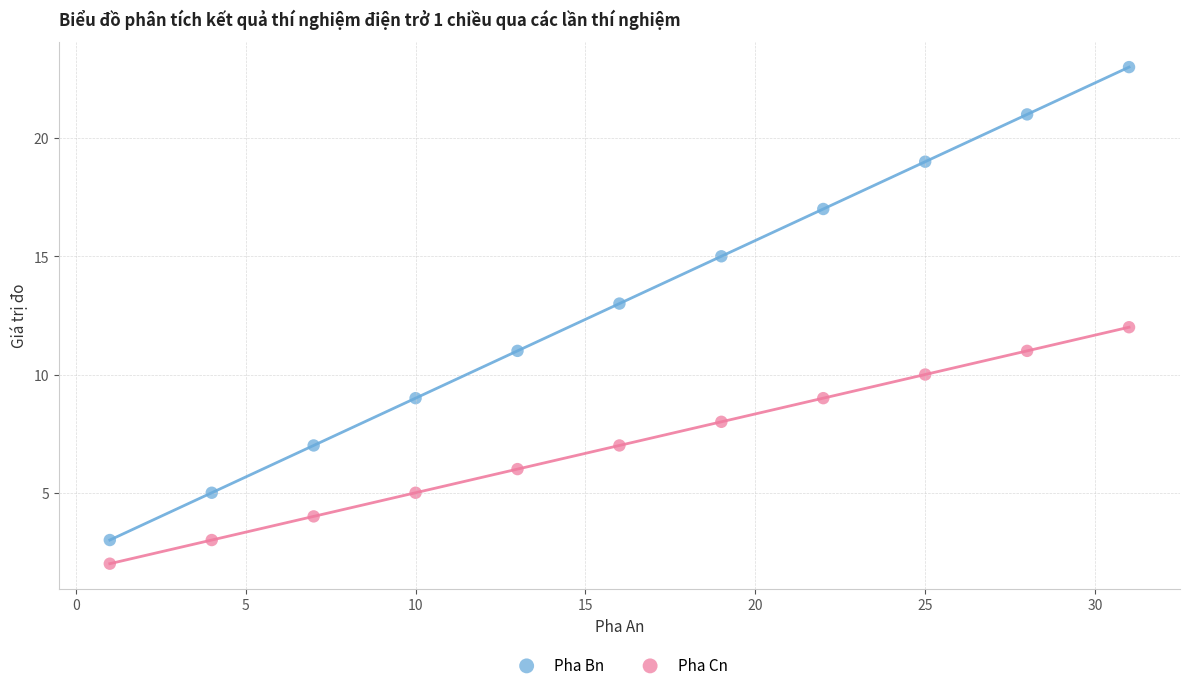

Across all data points, what is the range of Y values (max minus min)?

21